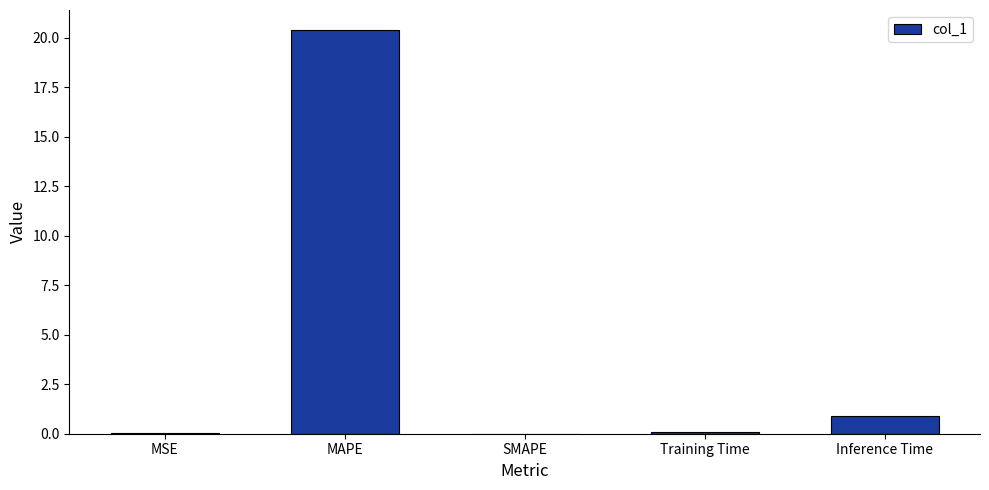

At which label is the value closest to 10?

Inference Time